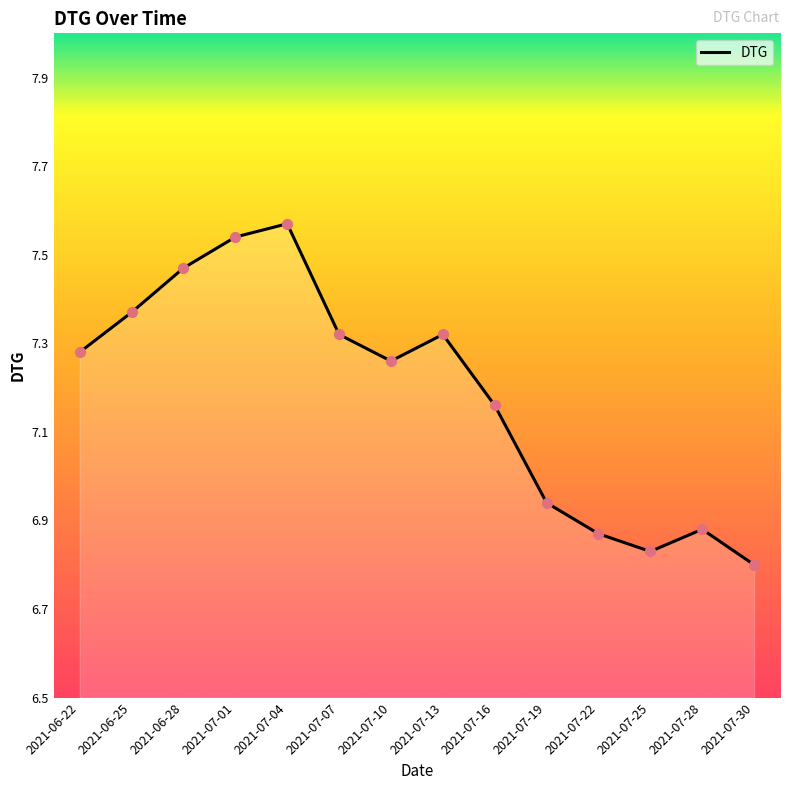

What is the change in value from 2021-07-04 to 2021-07-19?

-0.6